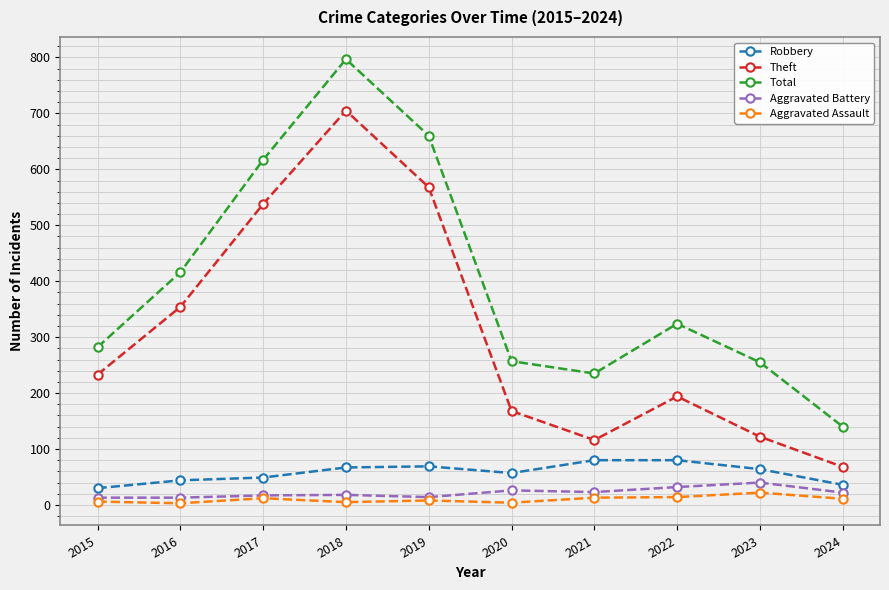

True or false: Theft and Robbery intersect in this chart.

False